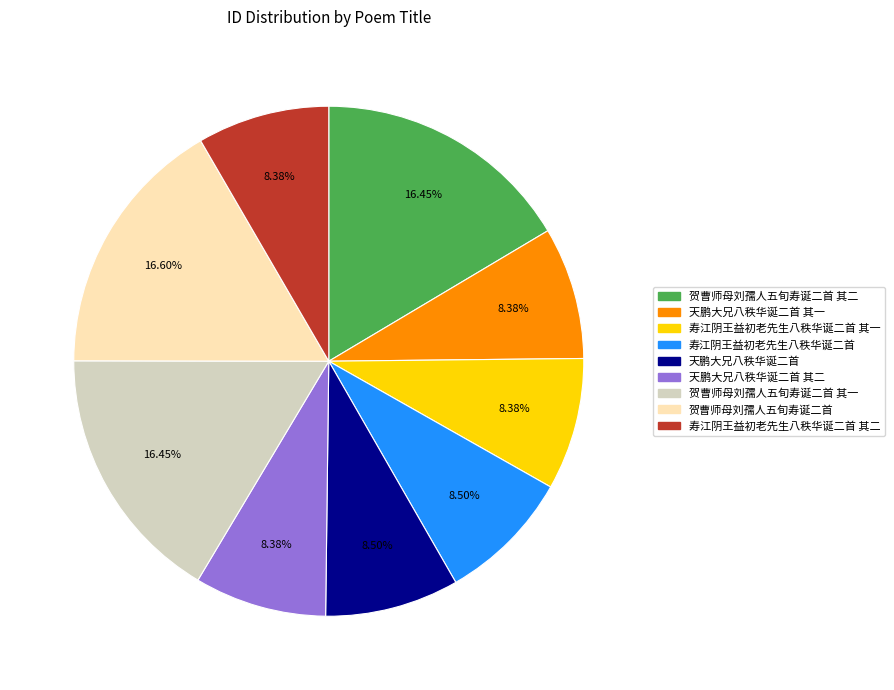

Is there any slice that represents more than half of the pie?

No